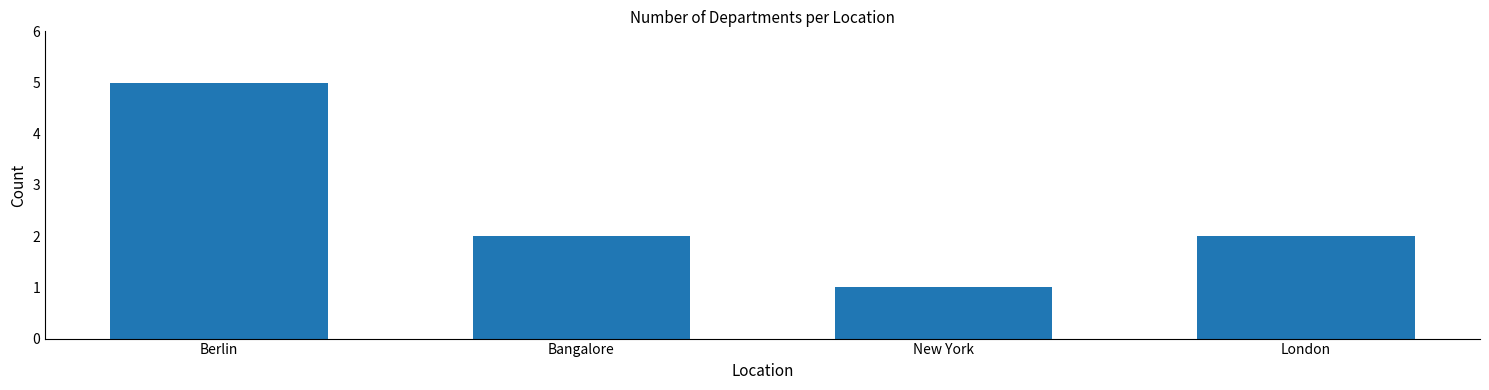

Which label corresponds to the largest value in the chart?

Berlin